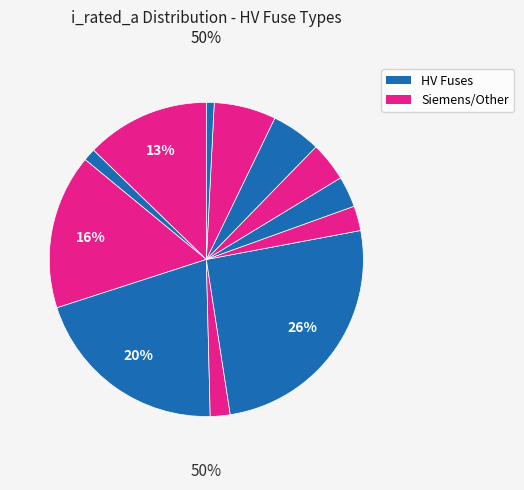

True or false: HV 160A accounts for 20% of the total.

True